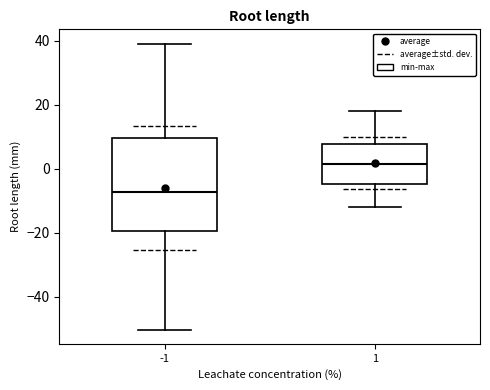

Reading left to right, read every box against the y-axis: the position of its median line, the range the box covers, and the ends of its whiskers. The values are not printed on the chart, so give them approximately, as read against the axis.

-1: median -8, box -20 to 10, whiskers -50 to 40
1: median 2, box -4 to 8, whiskers -12 to 18